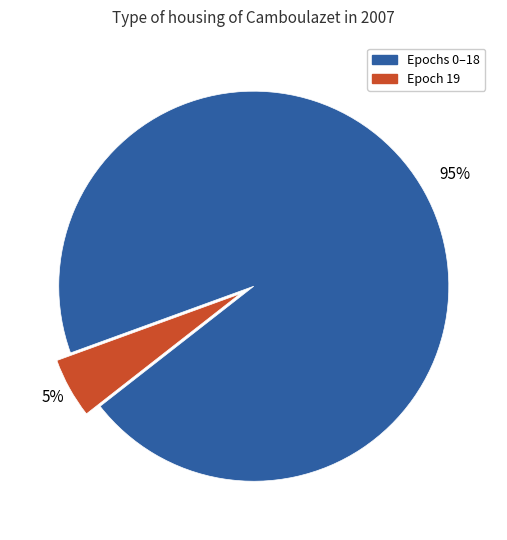

To the nearest percent, what is the average slice percentage?

50%